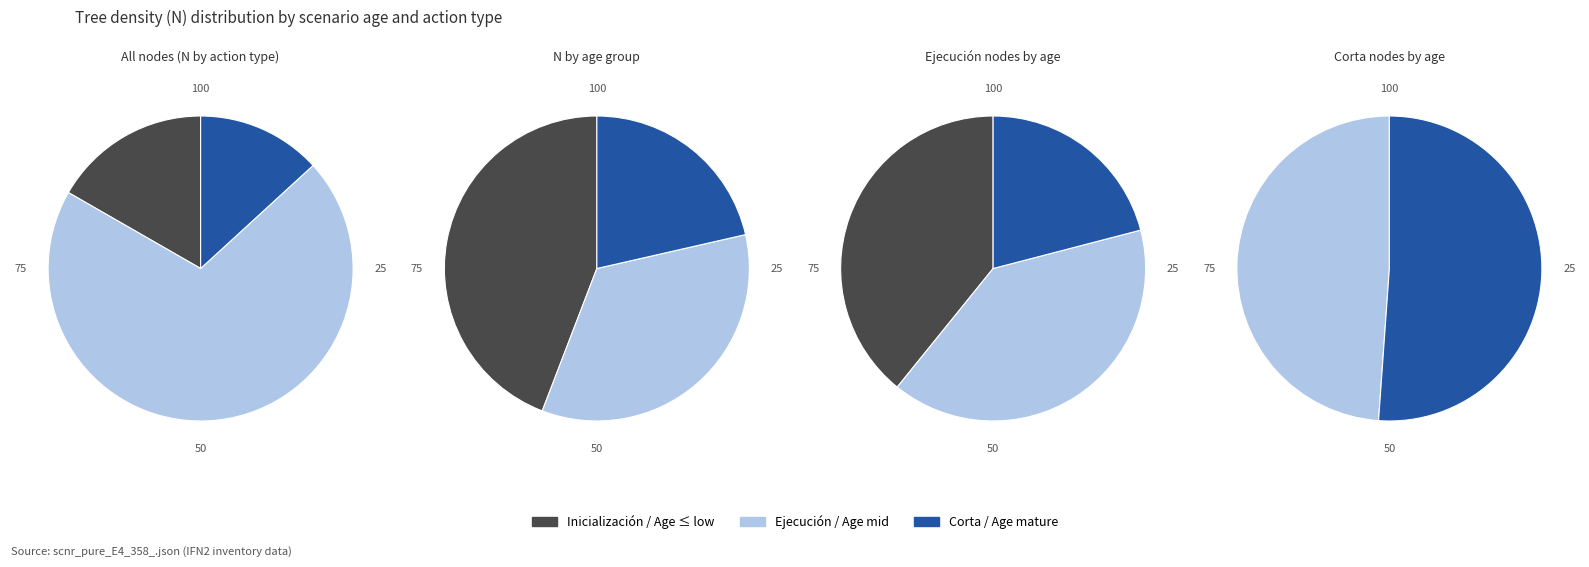

Count the number of slices in the pie.

12